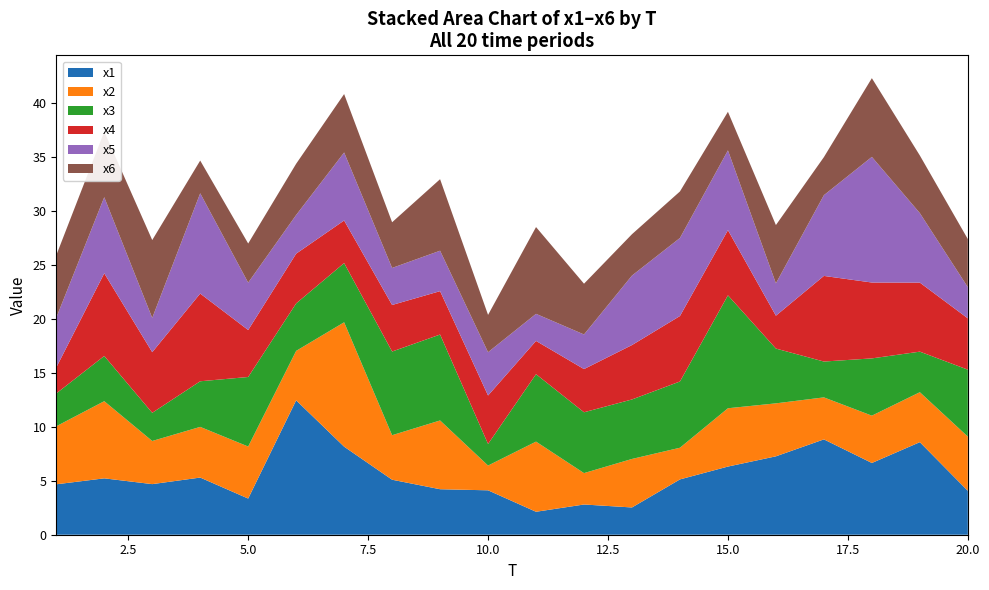

Reading left to right, list all the values displayed in this chart.

x1: 4.7	5.2	4.7	5.3	3.4	12.5	8.2	5.1	4.2	4.1	2.1	2.8	2.5	5.1	6.3	7.3	8.8	6.7	8.6	4.1
x2: 5.4	7.2	4.0	4.7	4.8	4.6	11.5	4.1	6.4	2.3	6.5	2.9	4.5	2.9	5.4	4.9	3.9	4.4	4.6	5.0
x3: 3.0	4.2	2.6	4.2	6.4	4.4	5.5	7.8	8.0	2.0	6.3	5.6	5.5	6.1	10.5	5.1	3.3	5.3	3.8	6.2
x4: 2.4	7.7	5.6	8.1	4.4	4.6	3.9	4.3	4.0	4.5	3.1	4.0	5.0	6.1	6.0	3.0	7.9	7.0	6.4	4.8
x5: 4.6	7.1	3.2	9.3	4.4	3.6	6.3	3.4	3.7	4.0	2.5	3.2	6.4	7.2	7.4	3.0	7.5	11.6	6.4	2.9
x6: 5.8	6.1	7.2	3.0	3.6	4.7	5.4	4.2	6.6	3.5	8.0	4.7	3.8	4.3	3.6	5.4	3.5	7.3	5.3	4.5